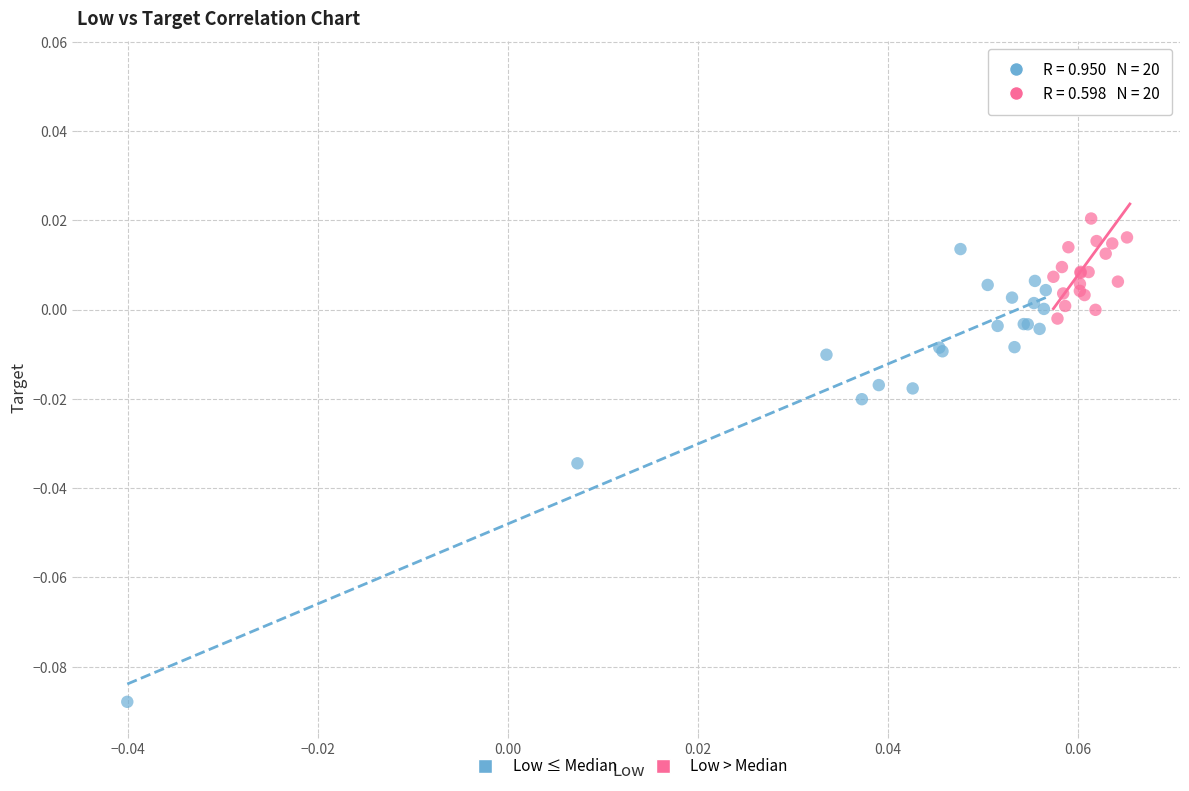

Which series has the widest spread of Y values?

Low ≤ Median